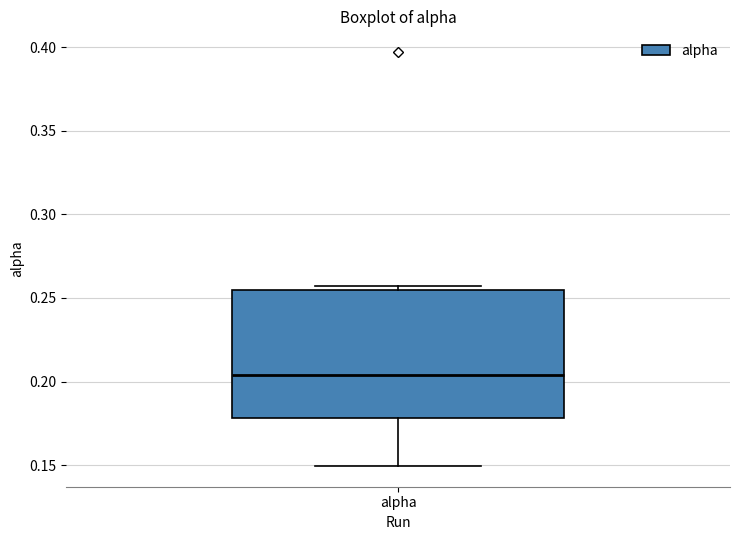

Where does the median line of the box for alpha sit on the y-axis? The values are not printed on the chart, so give them approximately, as read against the axis.

0.205